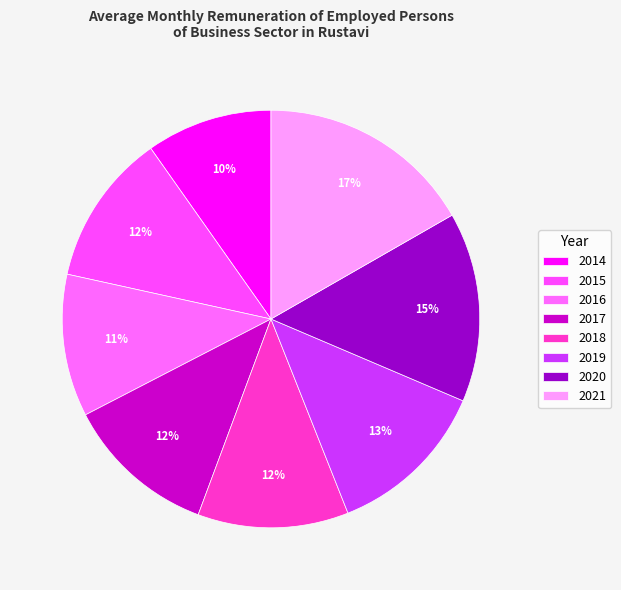

What percentage is NOT represented by 2019?

87.4%